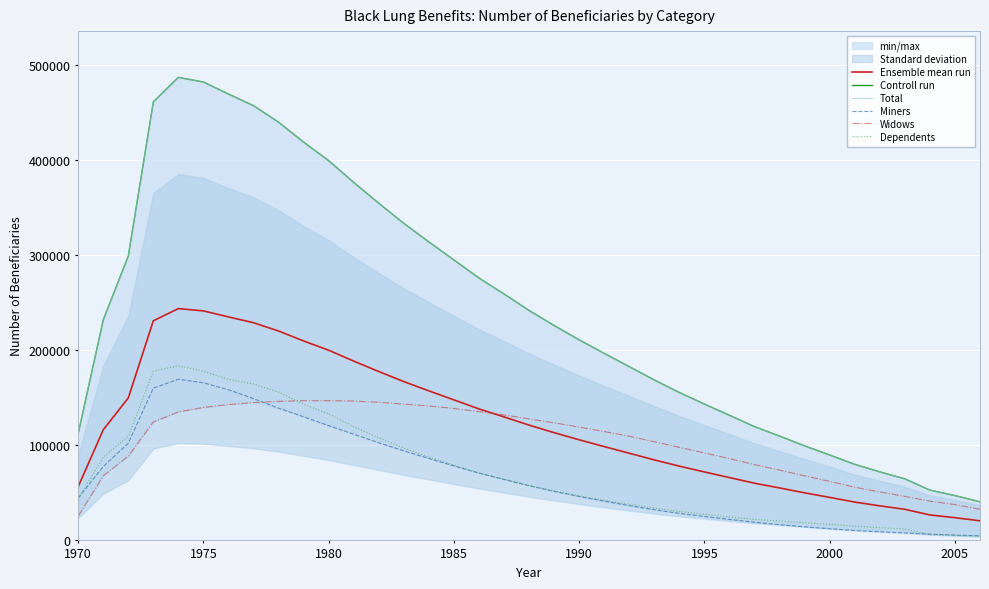

At how many categories does at least one series exceed 408118?

7